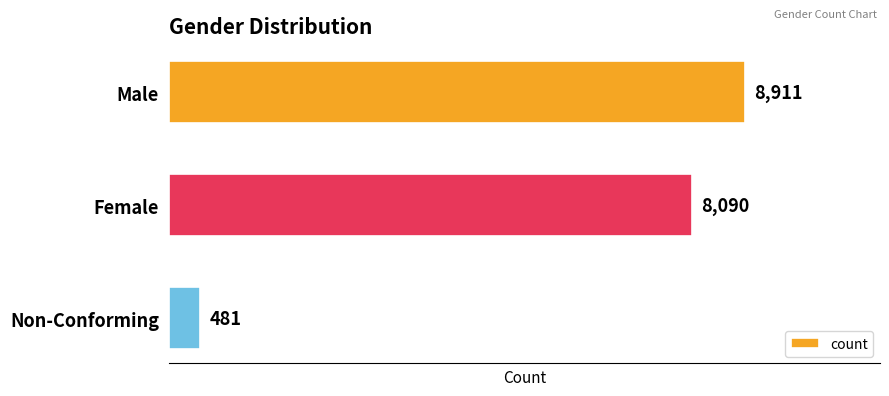

True or false: the data shows 481 at Non-Conforming.

True